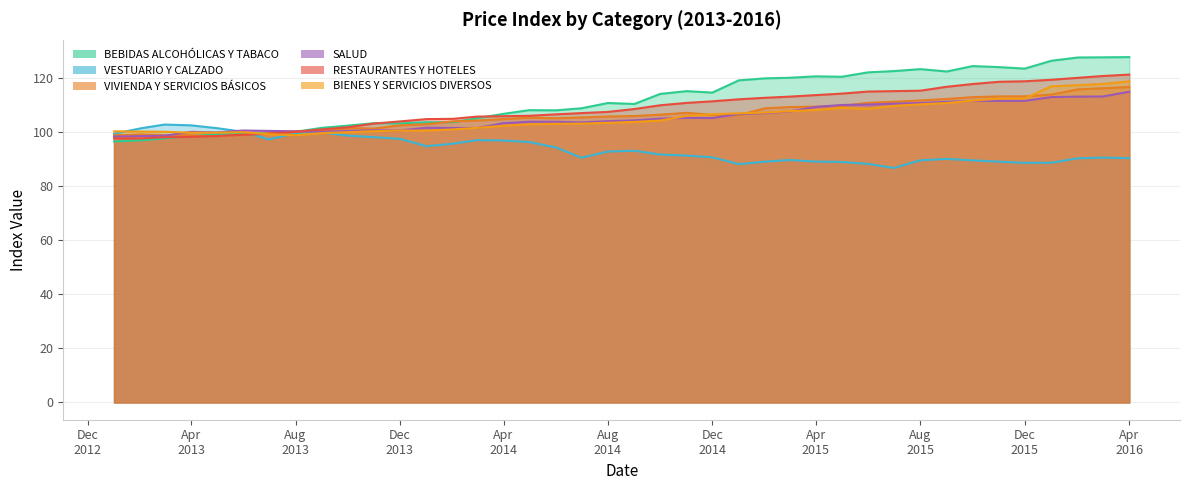

Rank the series by their maximum value, from lowest to highest.

VESTUARIO Y CALZADO, SALUD, VIVIENDA Y SERVICIOS BÁSICOS, BIENES Y SERVICIOS DIVERSOS, RESTAURANTES Y HOTELES, BEBIDAS ALCOHÓLICAS Y TABACO